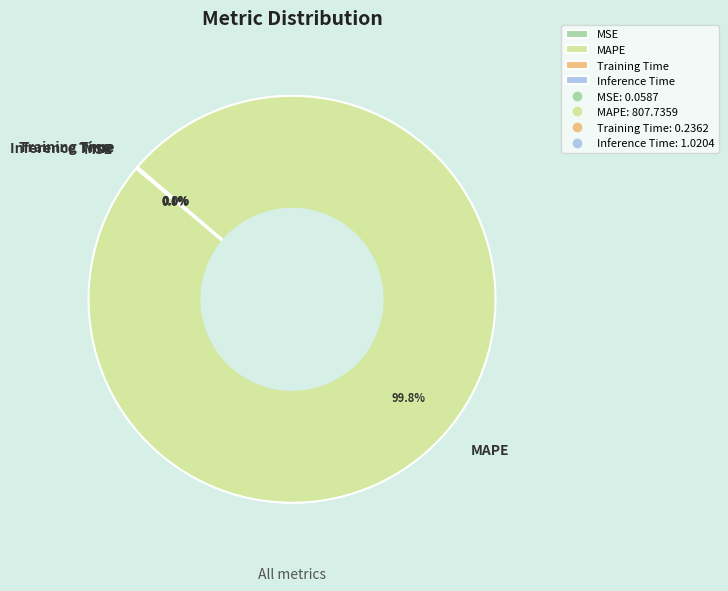

Which category has the biggest portion of the pie?

MAPE